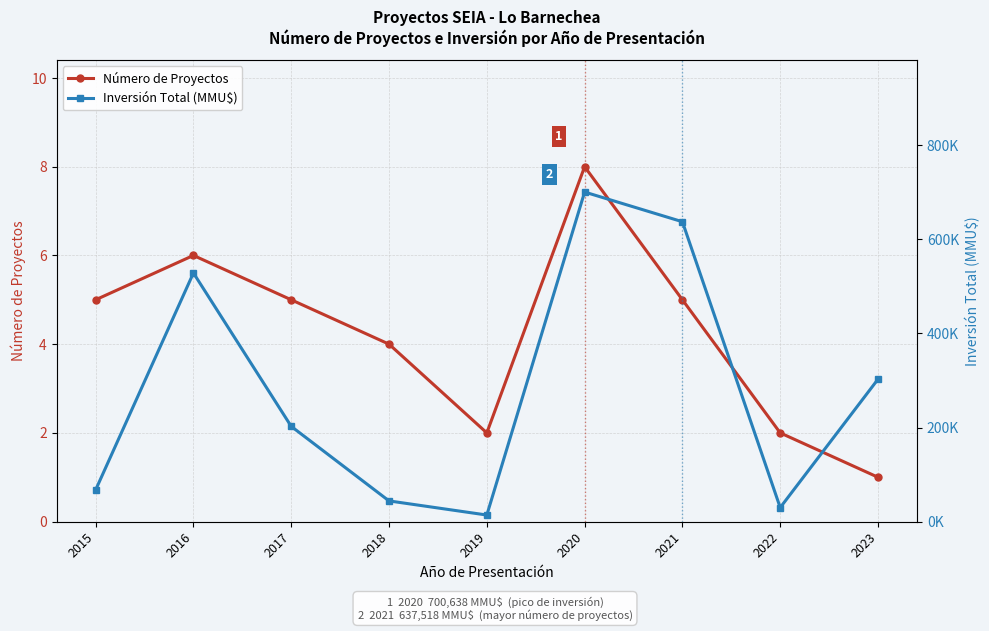

How many data points in Número de Proyectos are above 5?

2